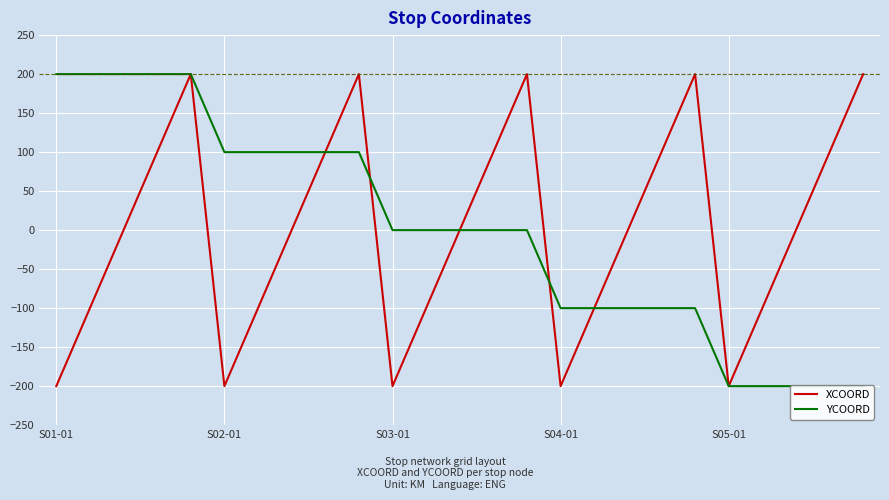

What is the lowest value of the XCOORD series?

-200